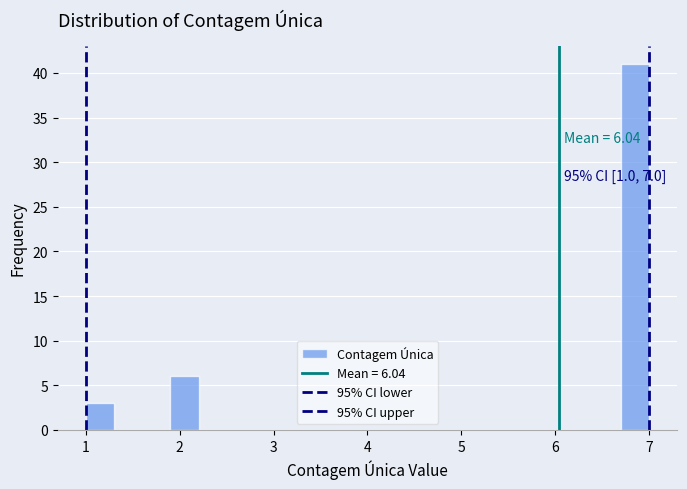

Read against the x-axis, roughly where is the centre of the tallest bar?

6.9